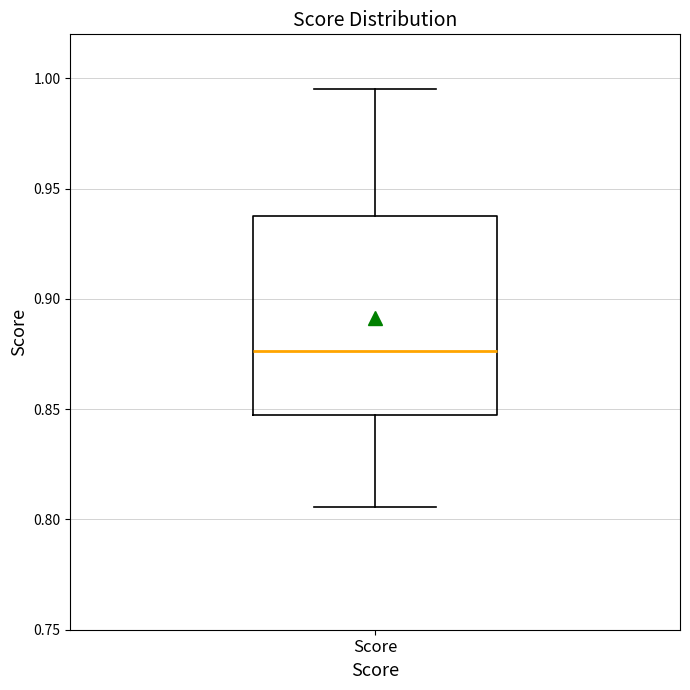

Where is the upper edge of the box for Score on the y-axis? The values are not printed on the chart, so give them approximately, as read against the axis.

0.940